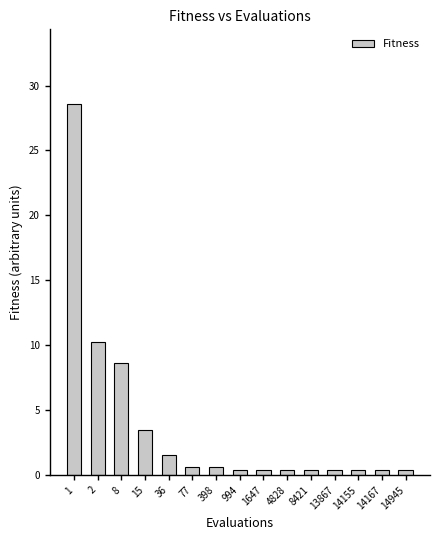

What is the greatest value displayed?

28.6